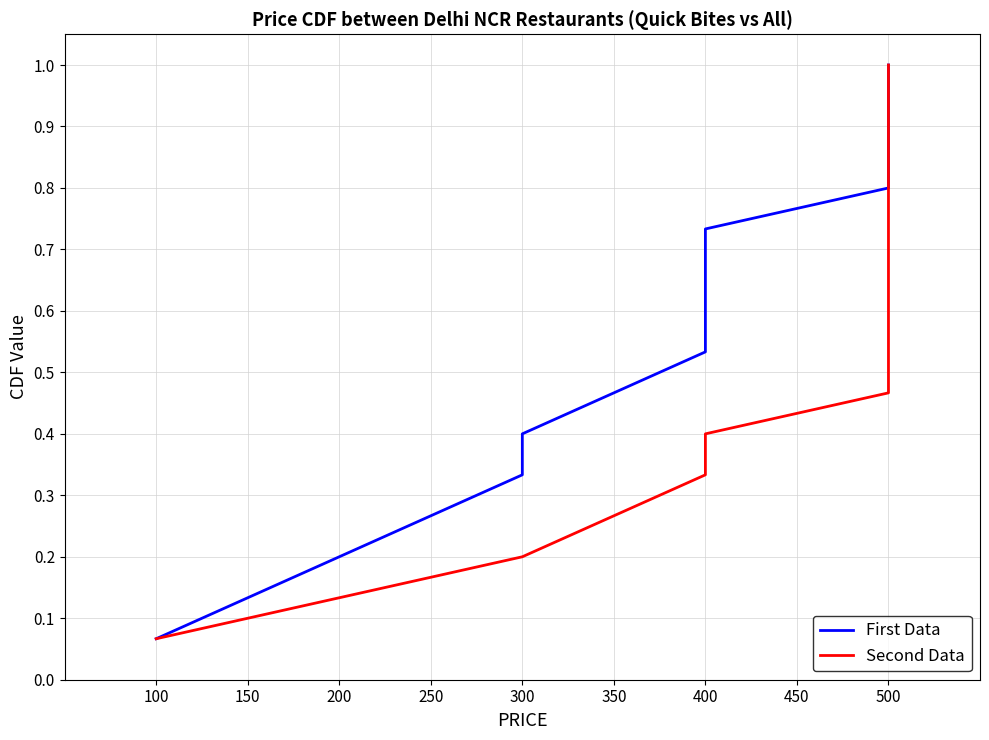

True or false: First Data and Second Data intersect in this chart.

False